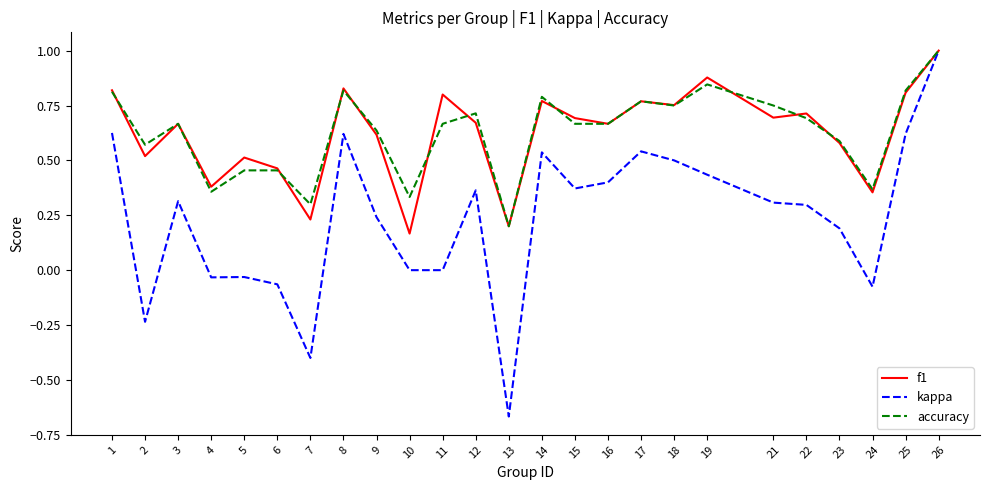

Is it true that f1 equals 0.8 at 17?

True